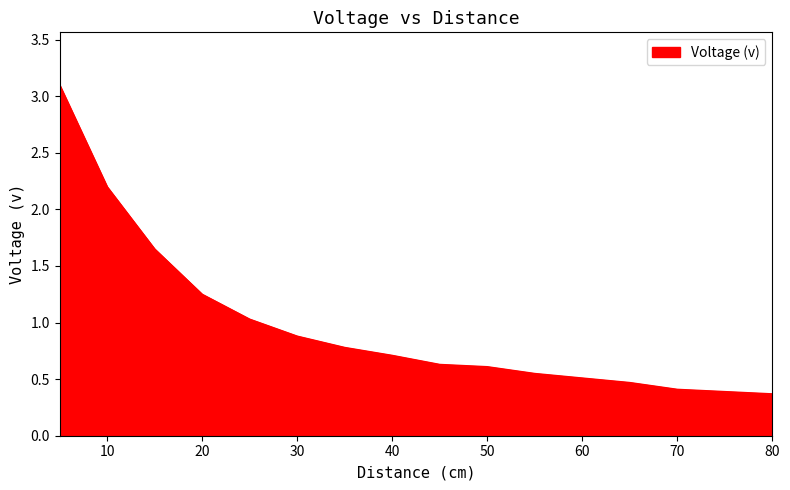

What is the difference between the maximum and minimum values?

2.7